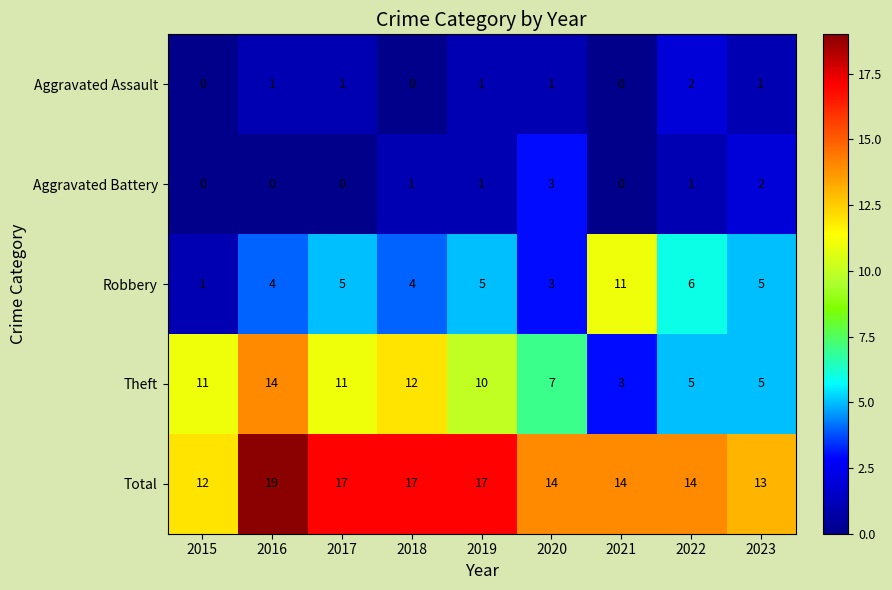

At how many categories does at least one series exceed 15?

4